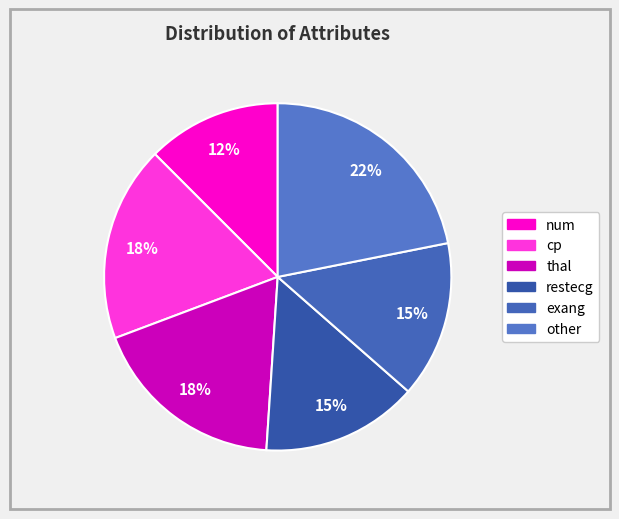

Which category has the smallest portion of the pie?

num